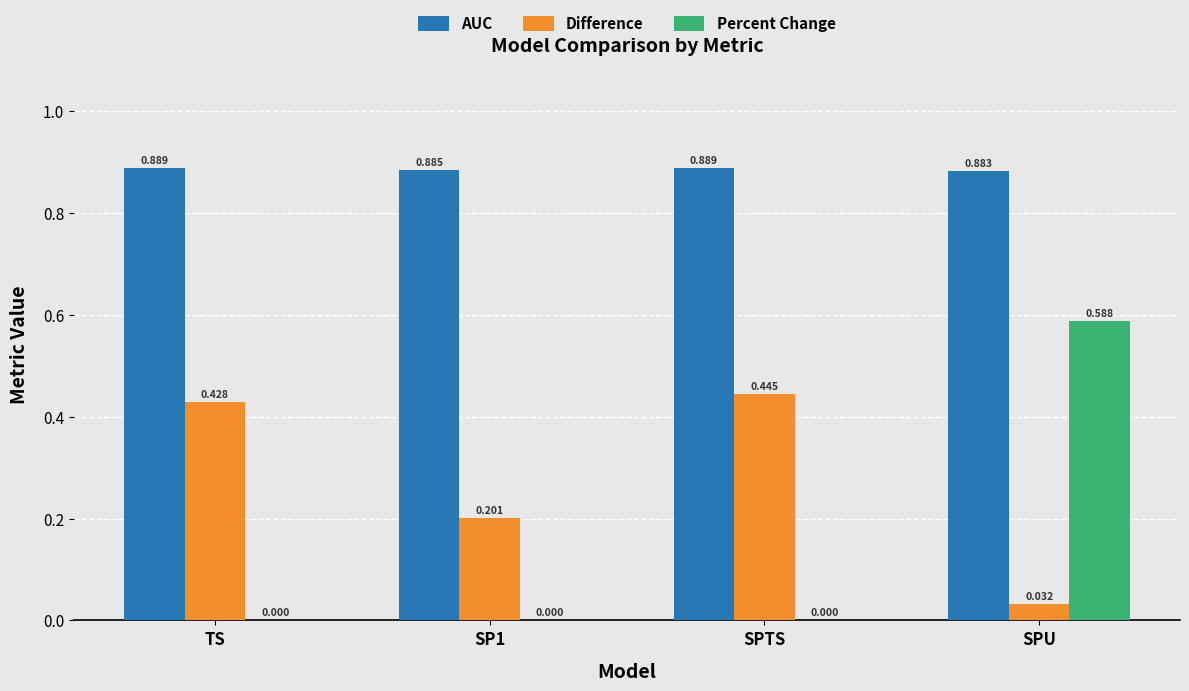

Which category has the highest value in the Percent Change series?

SPU